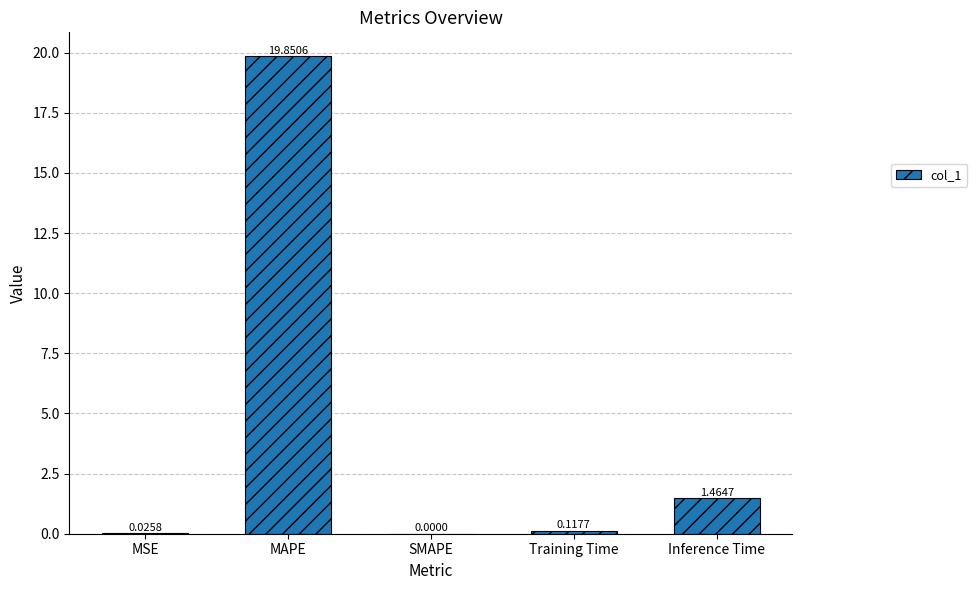

Which has a higher value, Training Time or MAPE?

MAPE